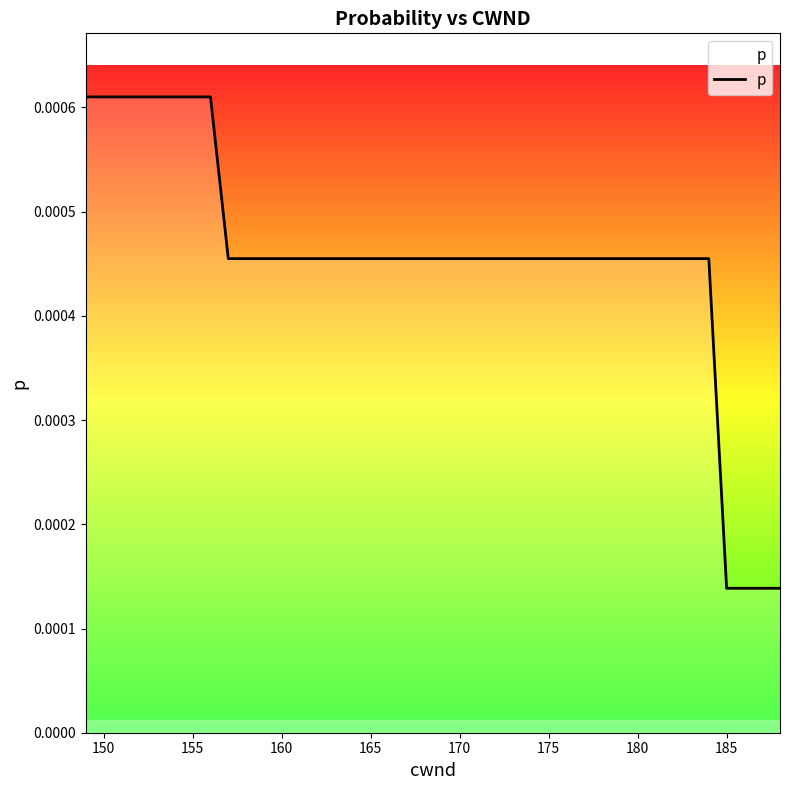

Does the chart have visible grid lines?

No